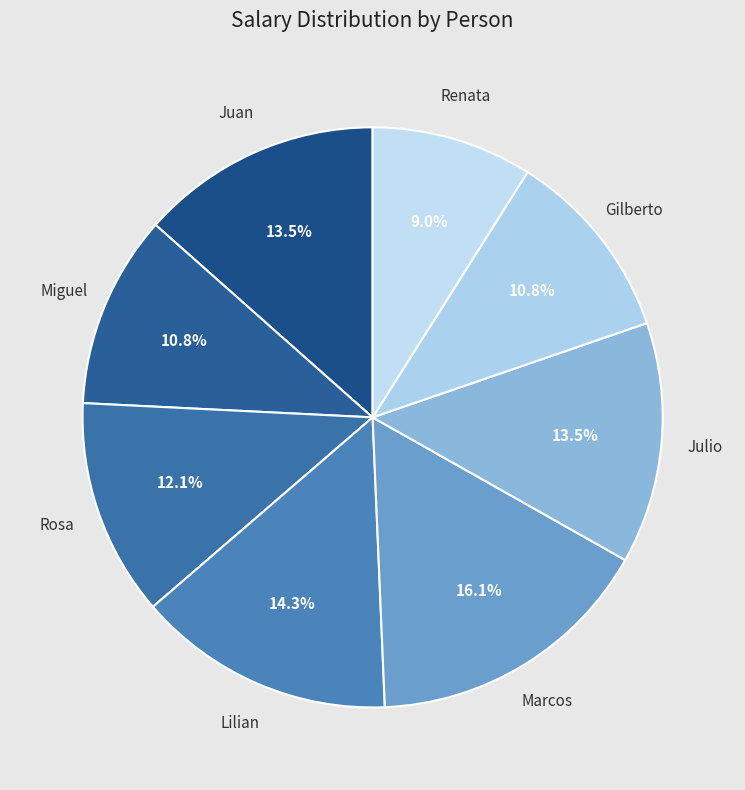

What is the largest slice in the pie chart?

Marcos